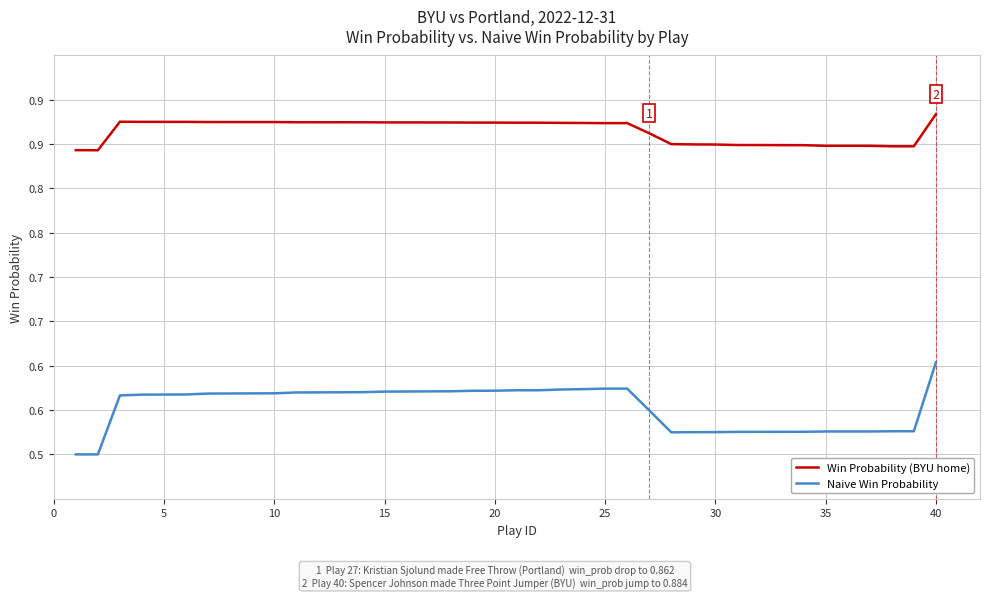

What are all the series names shown in the legend?

Win Probability (BYU home), Naive Win Probability